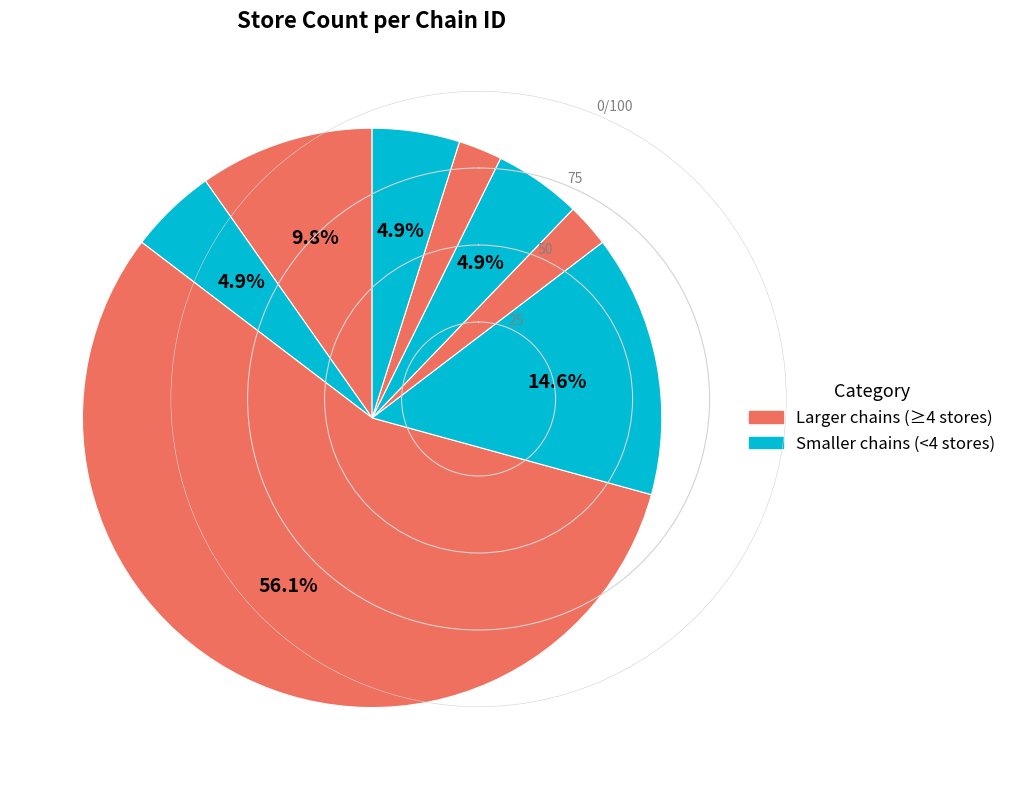

How many slices are in this pie chart?

8